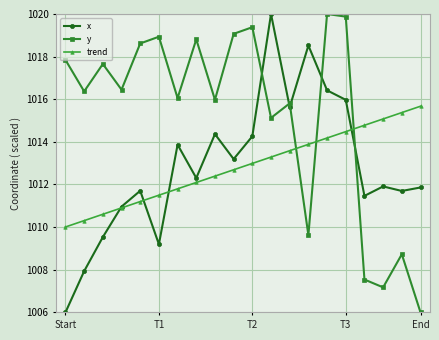

Which series has the largest total across all categories?

y